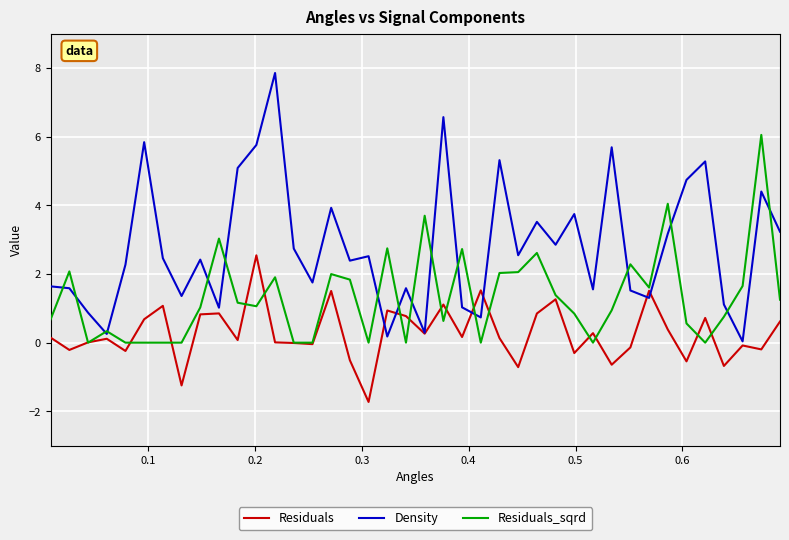

Rank the series by their average value, from lowest to highest.

Residuals, Residuals_sqrd, Density